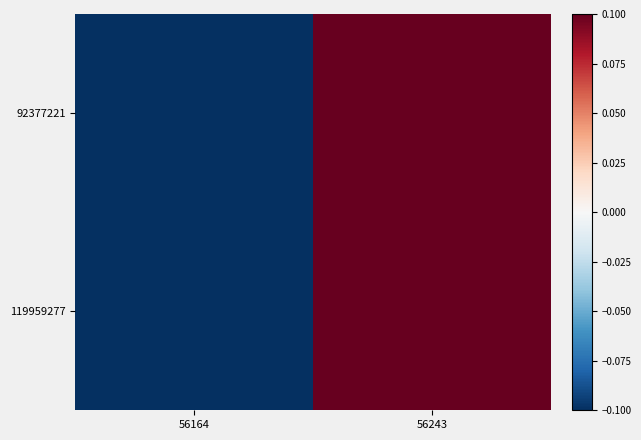

At which category is the sum across all series the highest?

56243